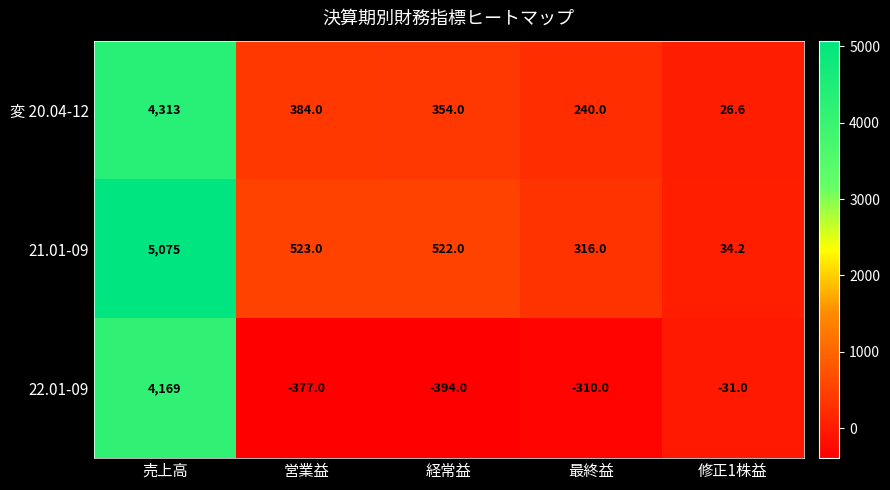

Where is 変 20.04-12 nearest to the value 2169?

営業益